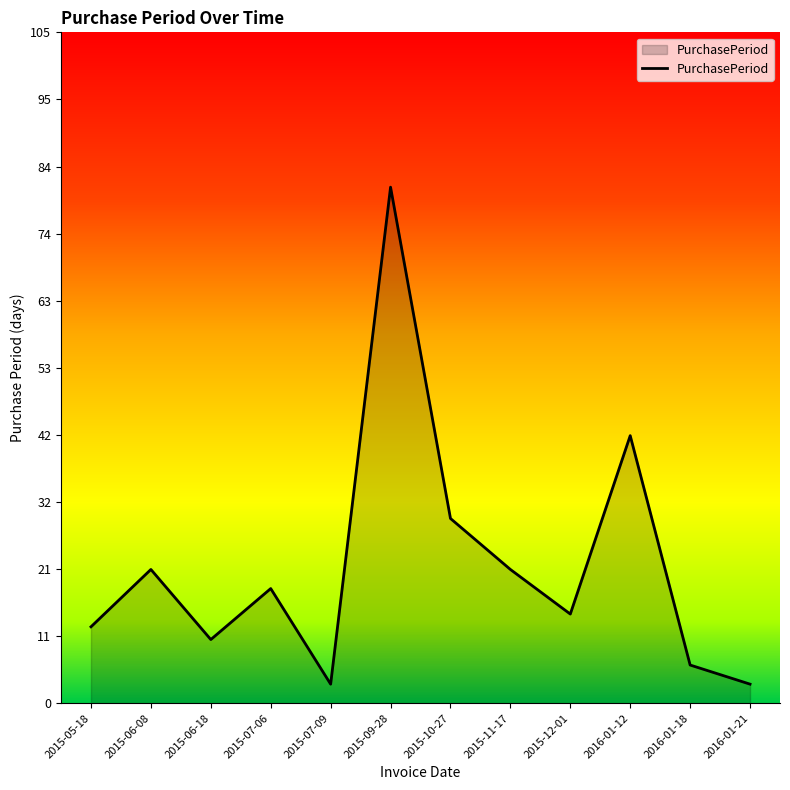

True or false: there are more than 1 points higher than both neighbors.

True